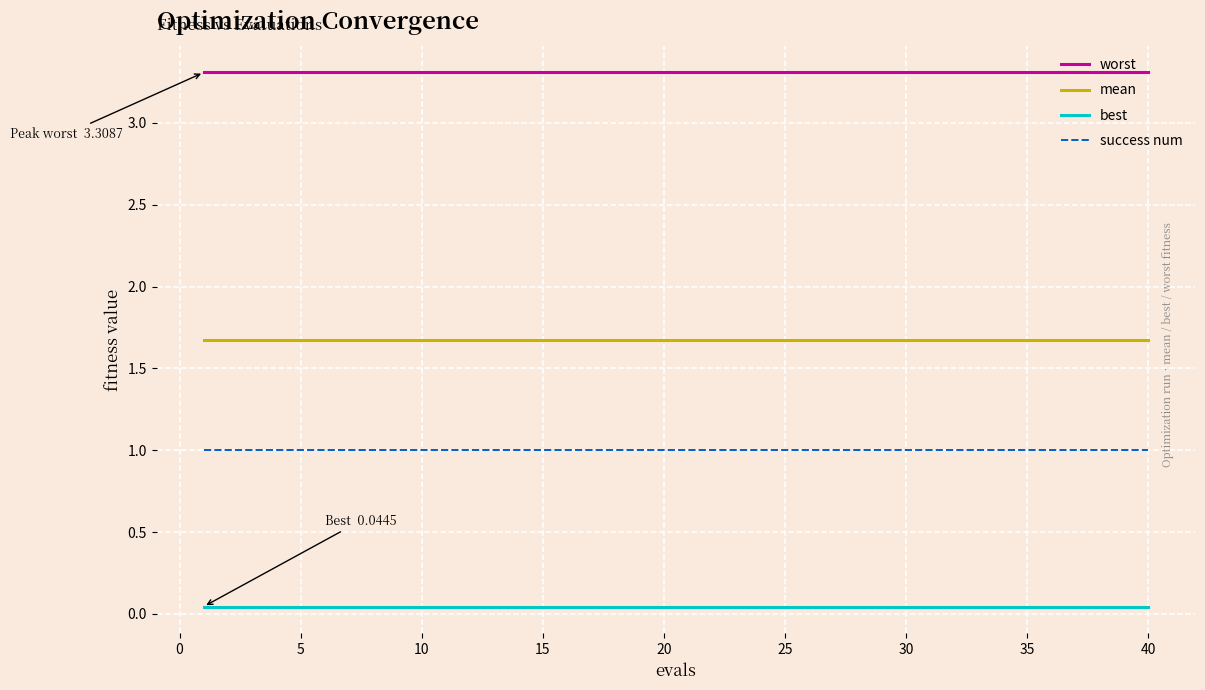

What is the average value of the success num series?

1.0